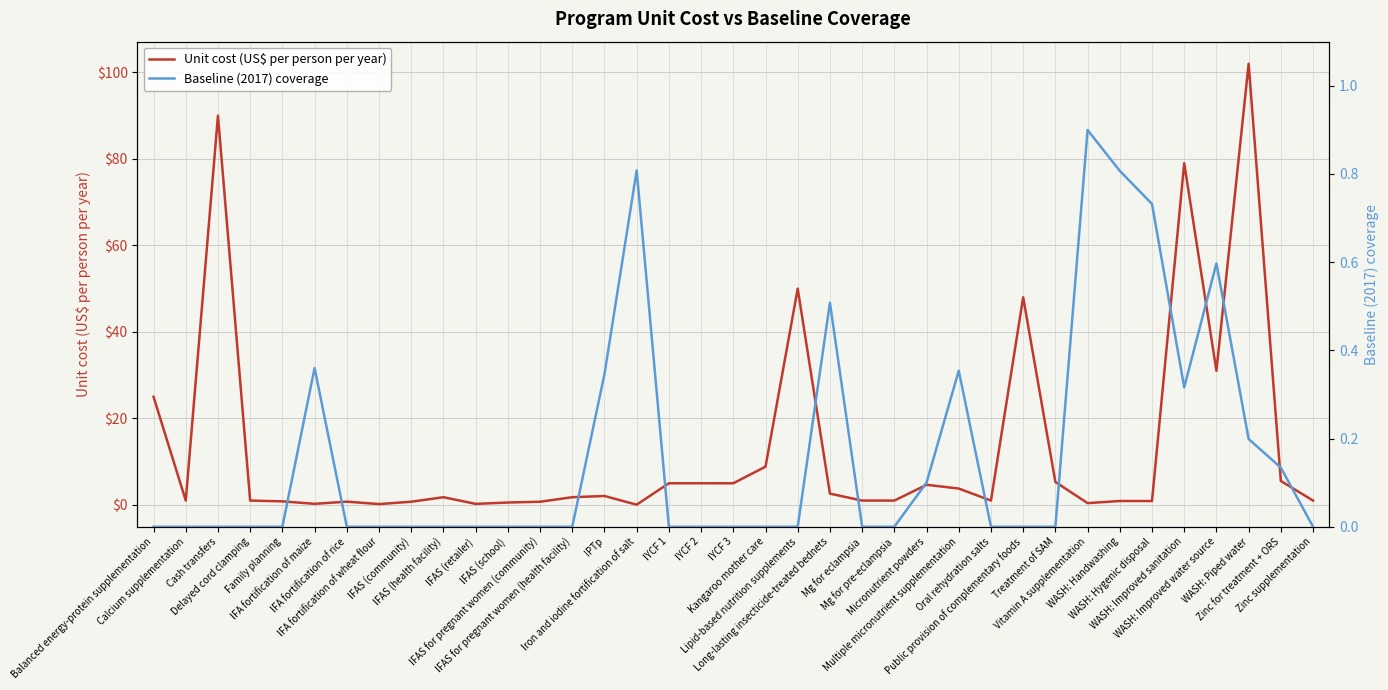

Which category has the highest value in the Baseline (2017) coverage series?

Vitamin A supplementation